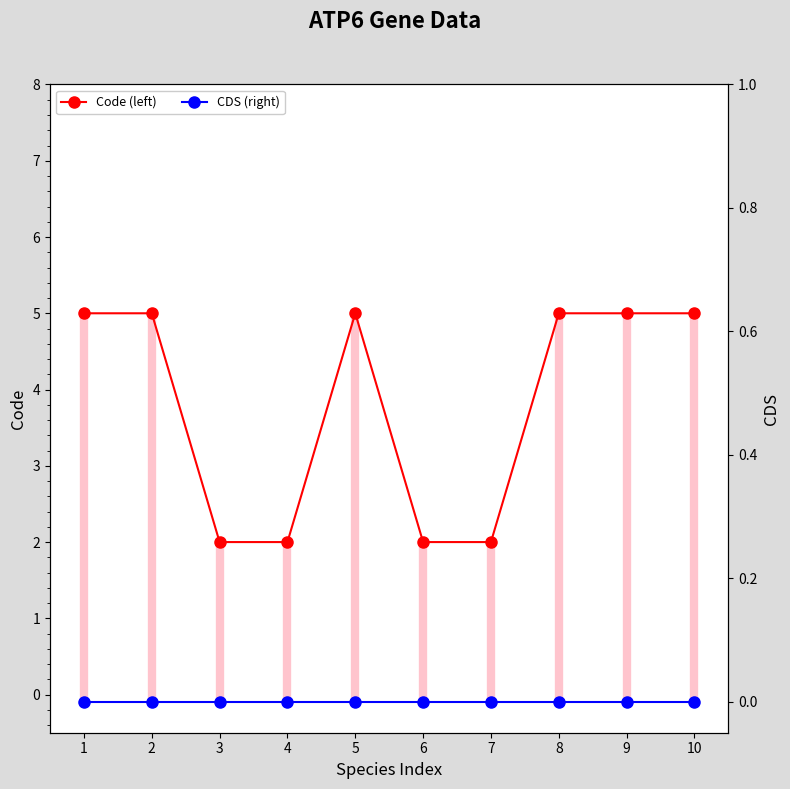

True or false: CDS (right) and Code (left) cross at least once.

False